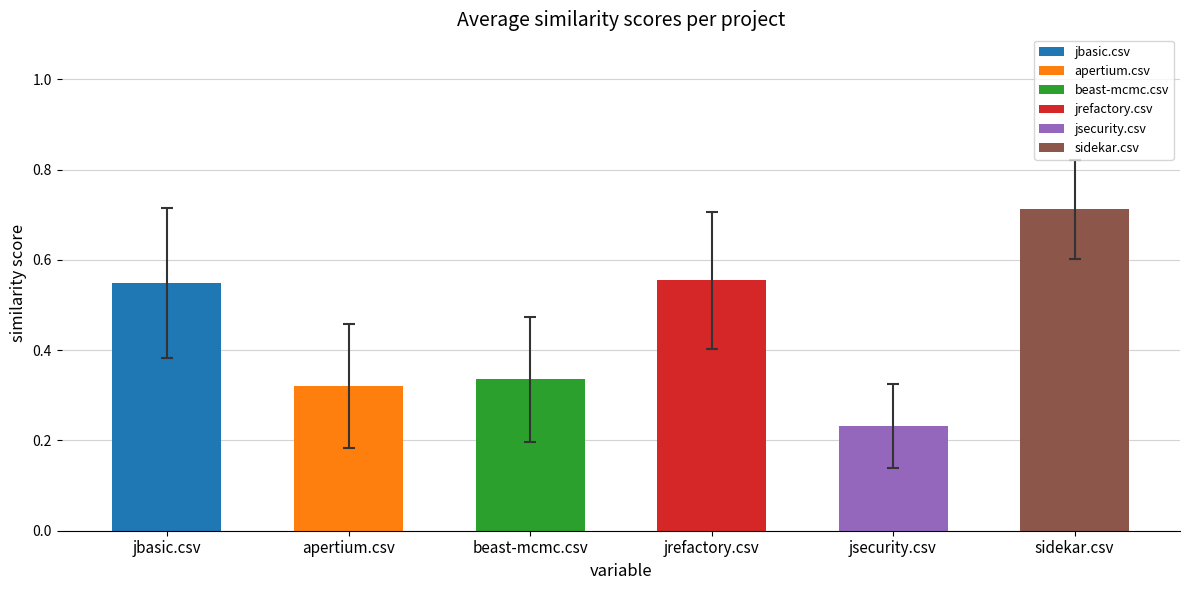

What are all the series names shown in the legend?

jbasic.csv, apertium.csv, beast-mcmc.csv, jrefactory.csv, jsecurity.csv, sidekar.csv